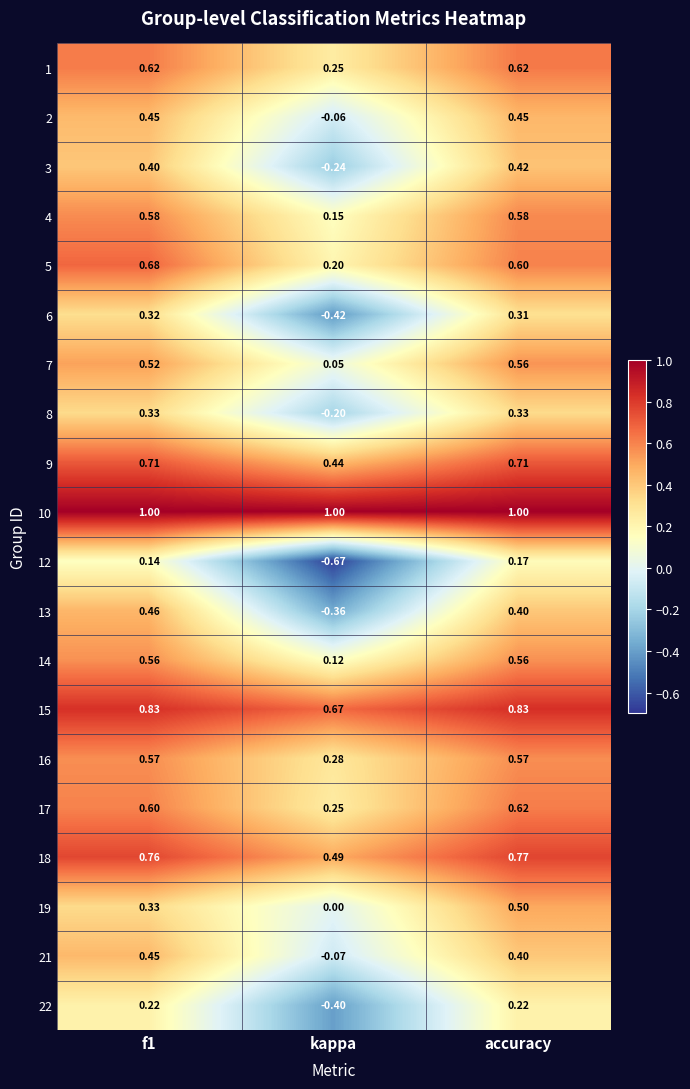

At which label is 17 closest to 0?

kappa